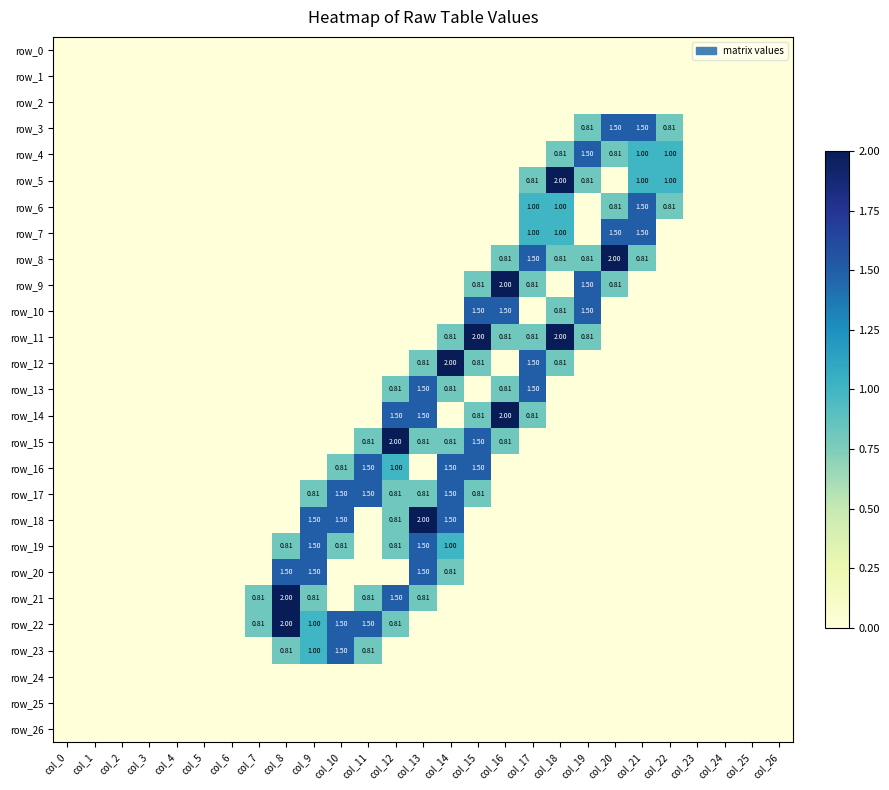

The value of row_12 at col_13 is 0.4. True or false?

False